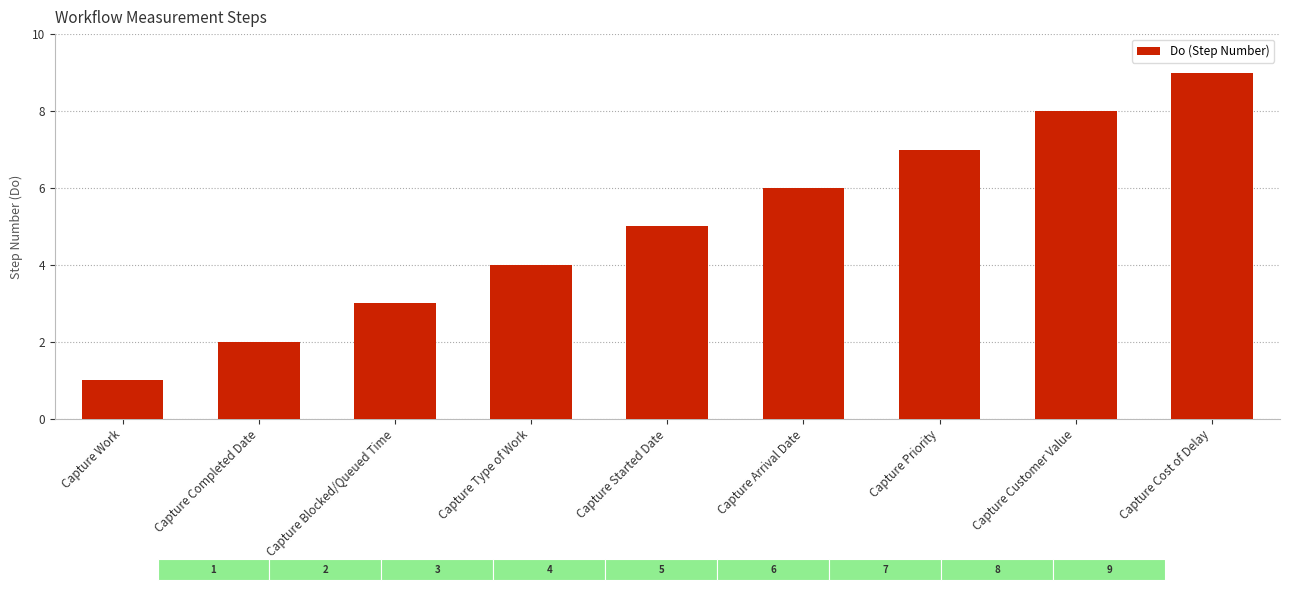

The chart shows a value of 6 at Capture Type of Work. True or false?

False